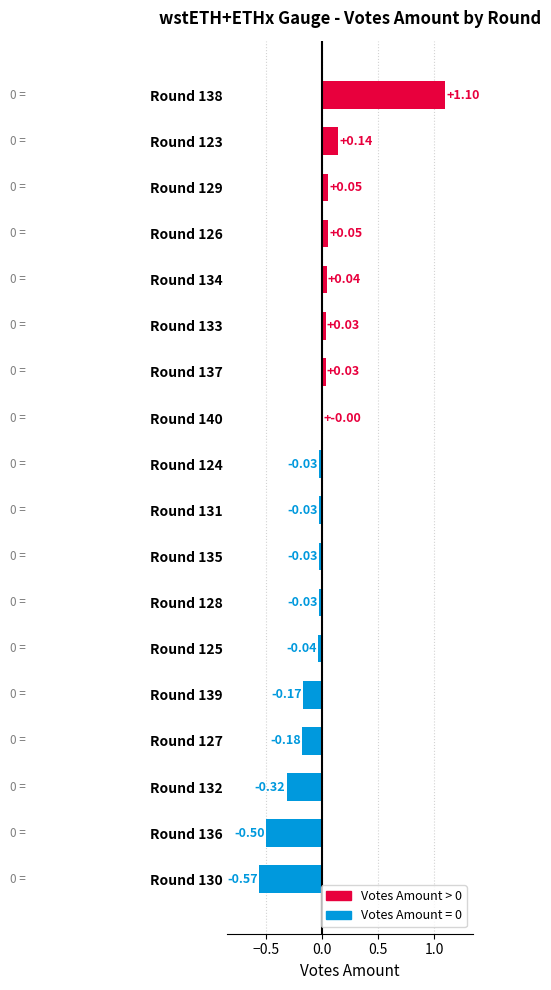

Which has a higher value, Round 138 or Round 123?

Round 138